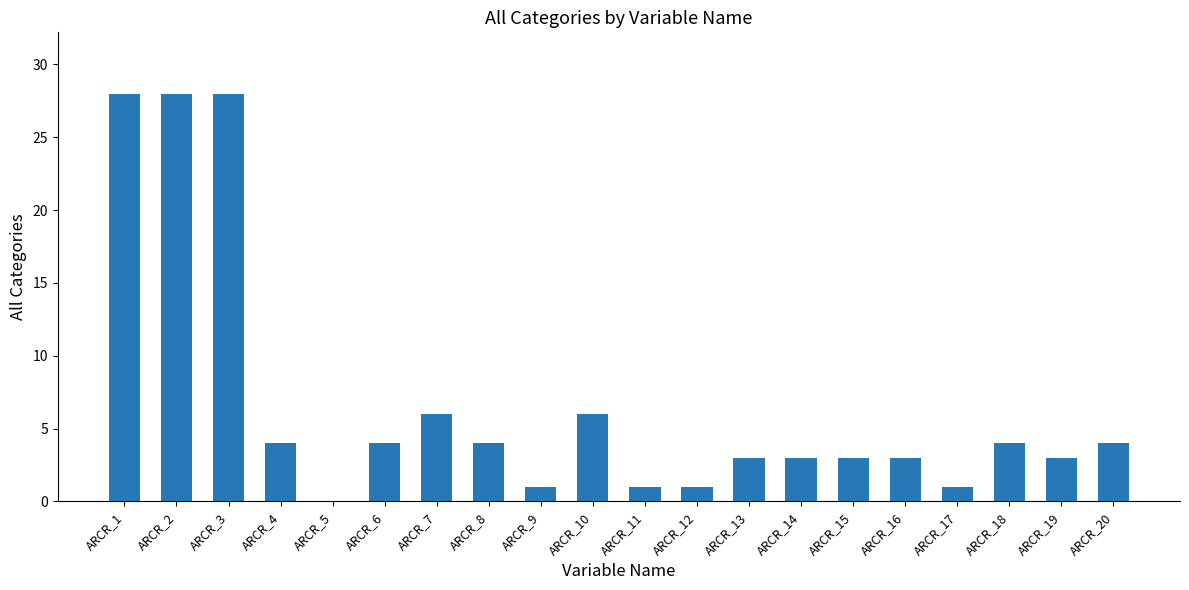

At which label does the data first exceed 4?

ARCR_1